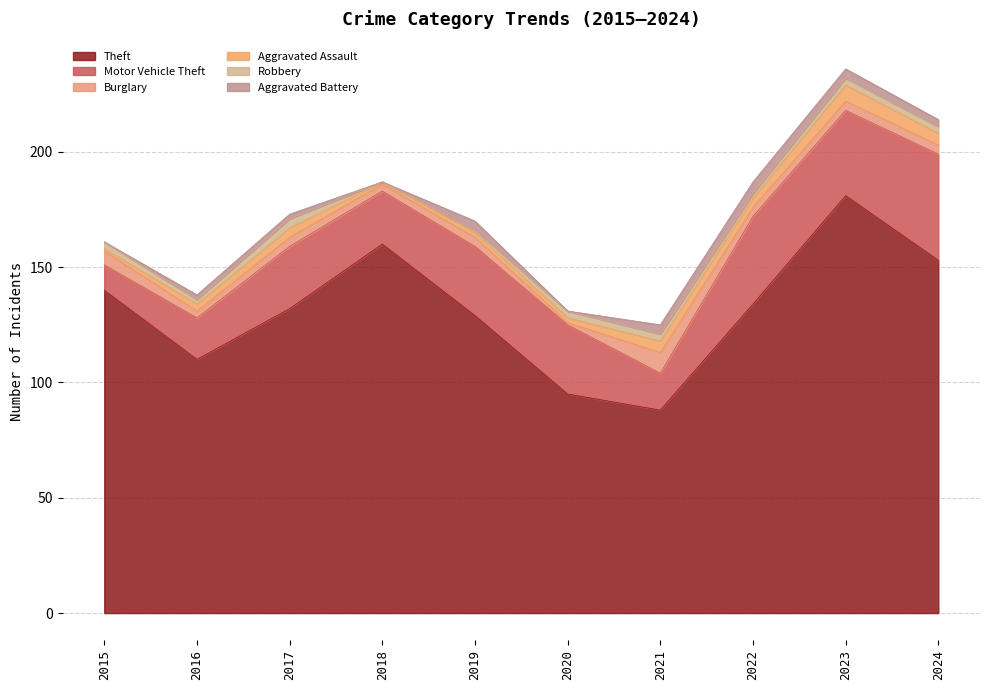

True or false: Burglary has a value of 7 at 2022.

False